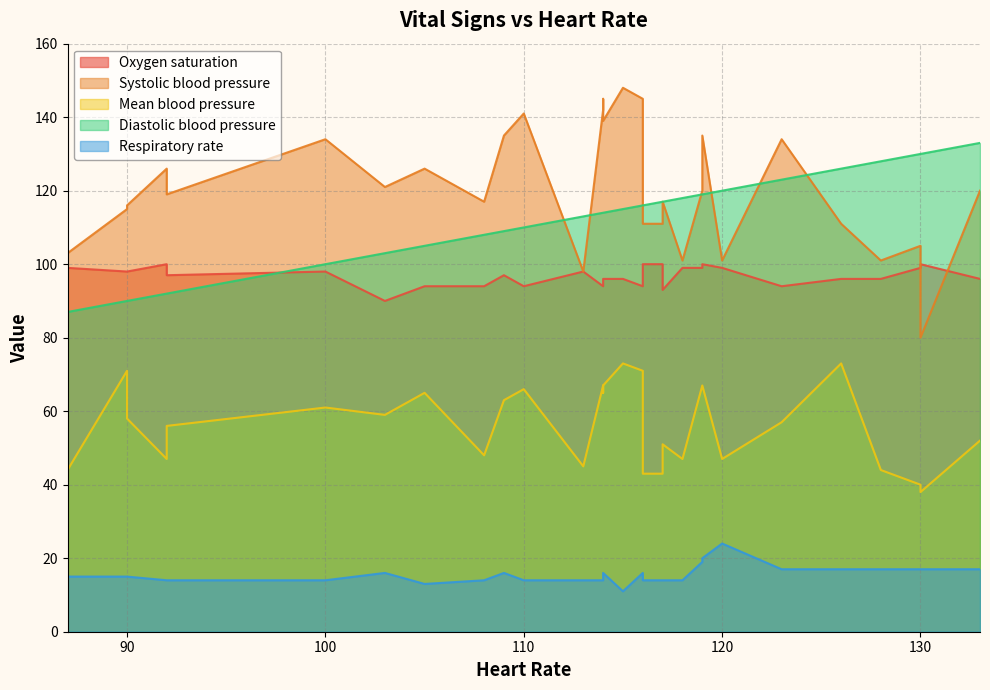

What is the maximum value for Oxygen saturation?

100